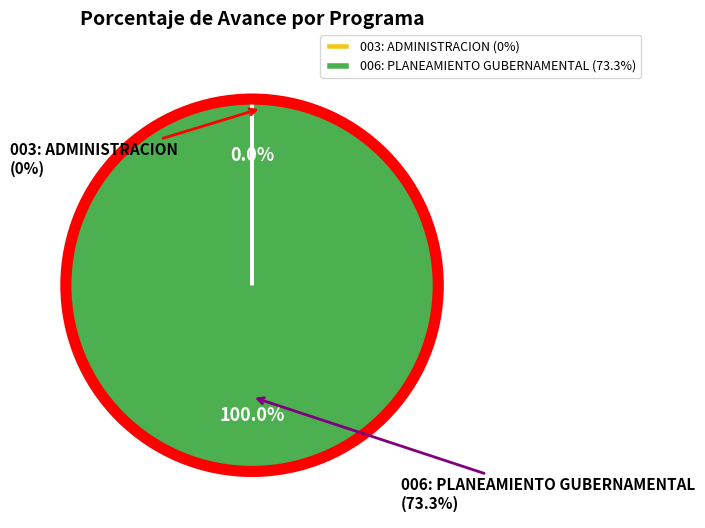

Is the sum of 003: ADMINISTRACION and 006: PLANEAMIENTO GUBERNAMENTAL greater than half?

Yes